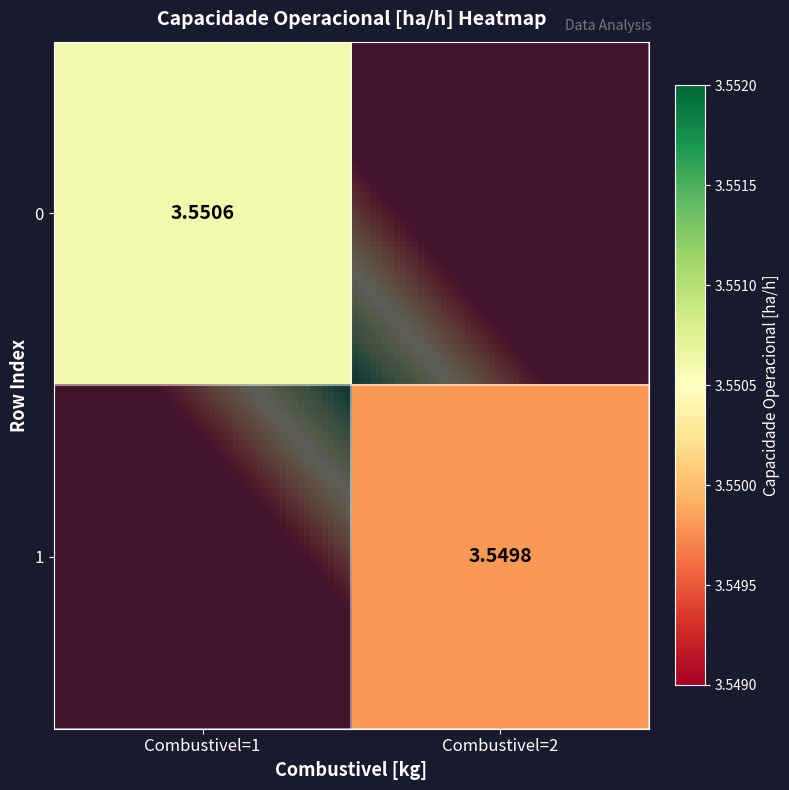

How many categories are shown in the chart?

2